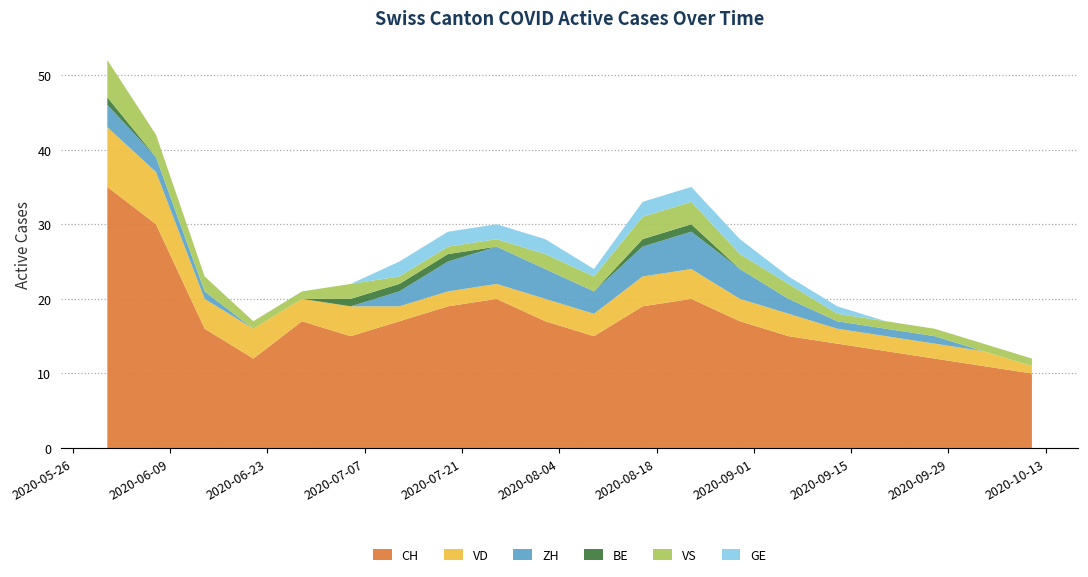

Reading left to right, extract all data points from this chart.

CH: 2020-05-31=35	2020-06-07=30	2020-06-14=16	2020-06-21=12	2020-06-28=17	2020-07-05=15	2020-07-12=17	2020-07-19=19	2020-07-26=20	2020-08-02=17	2020-08-09=15	2020-08-16=19	2020-08-23=20	2020-08-30=17	2020-09-06=15	2020-09-13=14	2020-09-20=13	2020-09-27=12	2020-10-04=11	2020-10-11=10
VD: 2020-05-31=8	2020-06-07=7	2020-06-14=4	2020-06-21=4	2020-06-28=3	2020-07-05=4	2020-07-12=2	2020-07-19=2	2020-07-26=2	2020-08-02=3	2020-08-09=3	2020-08-16=4	2020-08-23=4	2020-08-30=3	2020-09-06=3	2020-09-13=2	2020-09-20=2	2020-09-27=2	2020-10-04=2	2020-10-11=1
ZH: 2020-05-31=3	2020-06-07=2	2020-06-14=1	2020-06-21=0	2020-06-28=0	2020-07-05=0	2020-07-12=2	2020-07-19=4	2020-07-26=5	2020-08-02=4	2020-08-09=3	2020-08-16=4	2020-08-23=5	2020-08-30=4	2020-09-06=2	2020-09-13=1	2020-09-20=1	2020-09-27=1	2020-10-04=0	2020-10-11=0
BE: 2020-05-31=1	2020-06-07=0	2020-06-14=0	2020-06-21=0	2020-06-28=0	2020-07-05=1	2020-07-12=1	2020-07-19=1	2020-07-26=0	2020-08-02=0	2020-08-09=0	2020-08-16=1	2020-08-23=1	2020-08-30=0	2020-09-06=0	2020-09-13=0	2020-09-20=0	2020-09-27=0	2020-10-04=0	2020-10-11=0
VS: 2020-05-31=5	2020-06-07=3	2020-06-14=2	2020-06-21=1	2020-06-28=1	2020-07-05=2	2020-07-12=1	2020-07-19=1	2020-07-26=1	2020-08-02=2	2020-08-09=2	2020-08-16=3	2020-08-23=3	2020-08-30=2	2020-09-06=2	2020-09-13=1	2020-09-20=1	2020-09-27=1	2020-10-04=1	2020-10-11=1
GE: 2020-05-31=0	2020-06-07=0	2020-06-14=0	2020-06-21=0	2020-06-28=0	2020-07-05=0	2020-07-12=2	2020-07-19=2	2020-07-26=2	2020-08-02=2	2020-08-09=1	2020-08-16=2	2020-08-23=2	2020-08-30=2	2020-09-06=1	2020-09-13=1	2020-09-20=0	2020-09-27=0	2020-10-04=0	2020-10-11=0